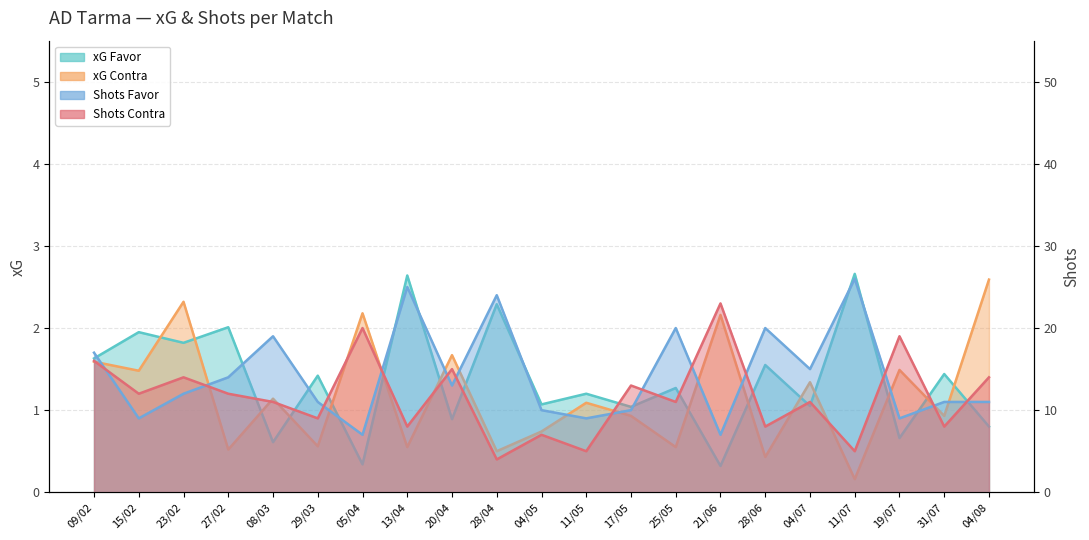

Rank the categories by xG Favor value from lowest to highest.

21/06, 05/04, 08/03, 19/07, 04/08, 20/04, 17/05, 04/07, 04/05, 11/05, 25/05, 29/03, 31/07, 28/06, 09/02, 23/02, 15/02, 27/02, 28/04, 13/04, 11/07